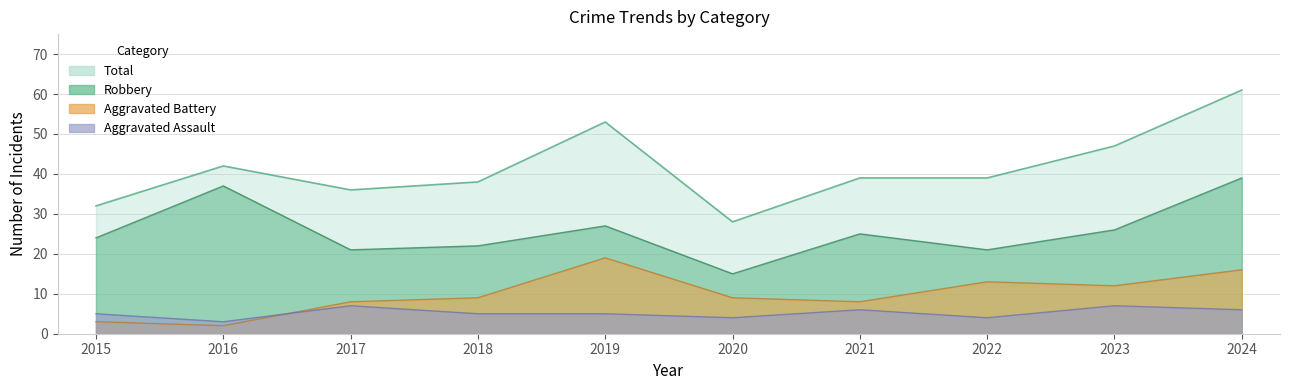

What is the sum of the Aggravated Assault values at 2015 and 2019?

10